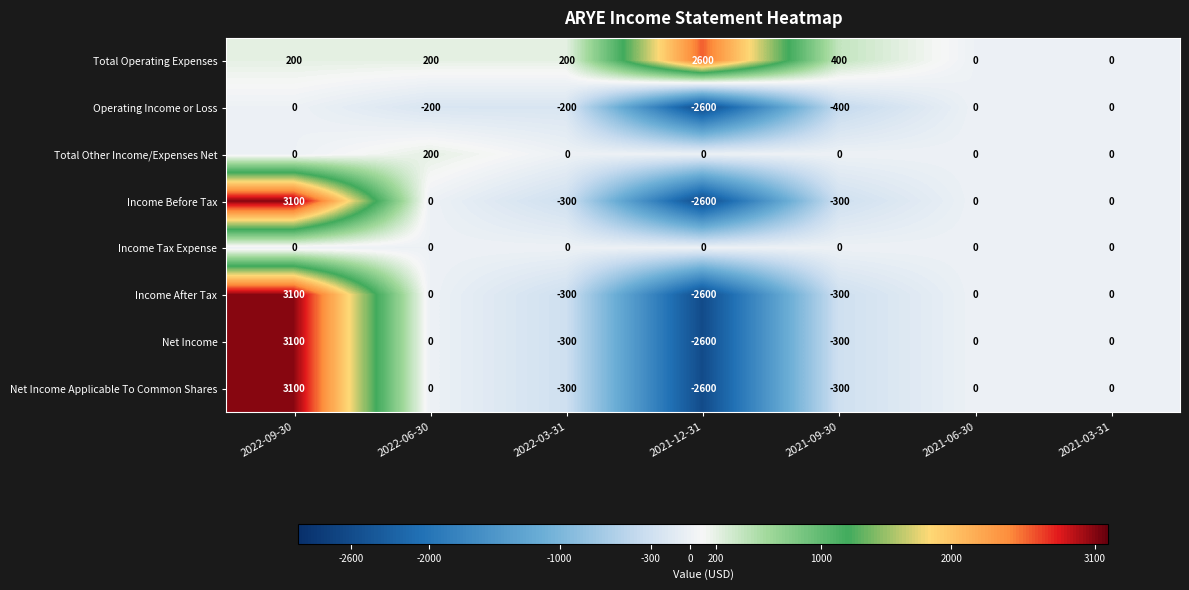

What is the difference between the highest and lowest values at 2021-12-31?

5200